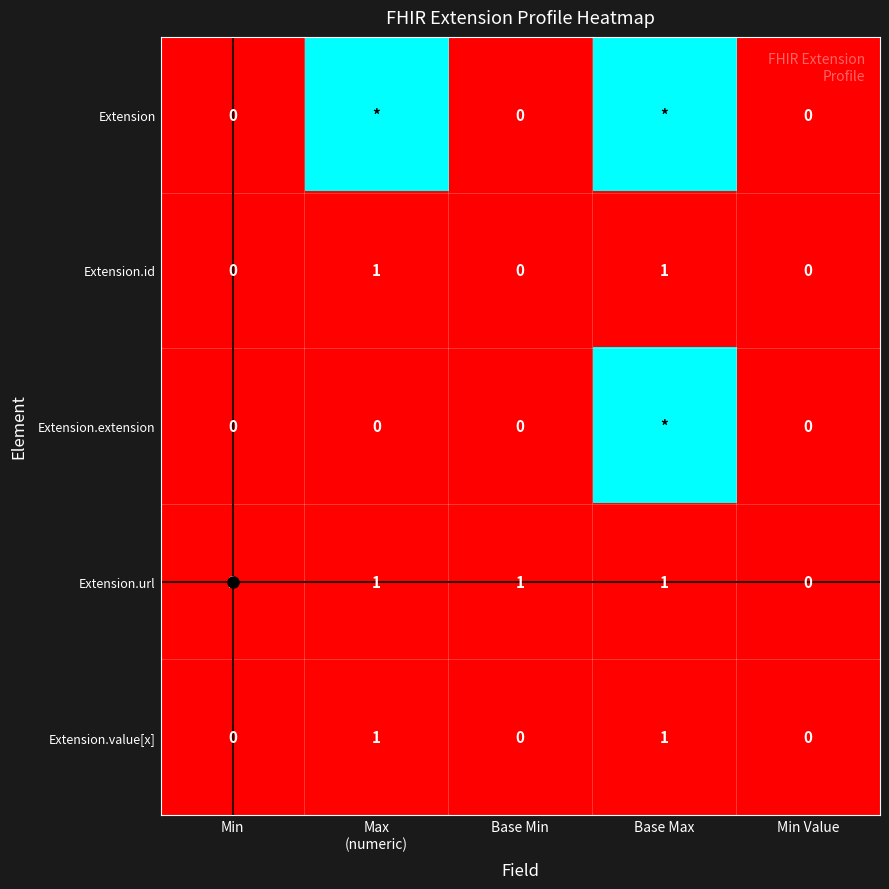

Count the number of data series in this chart.

5